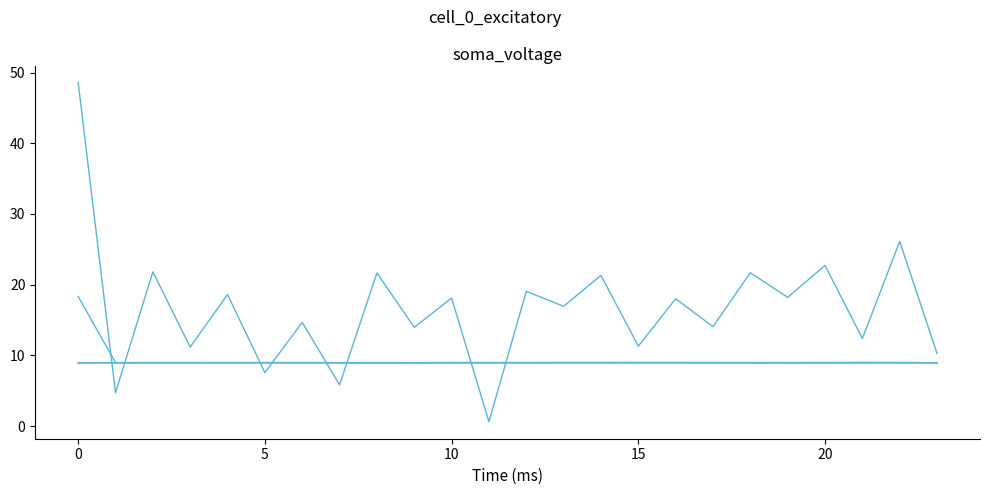

How many lines are shown in the chart?

4